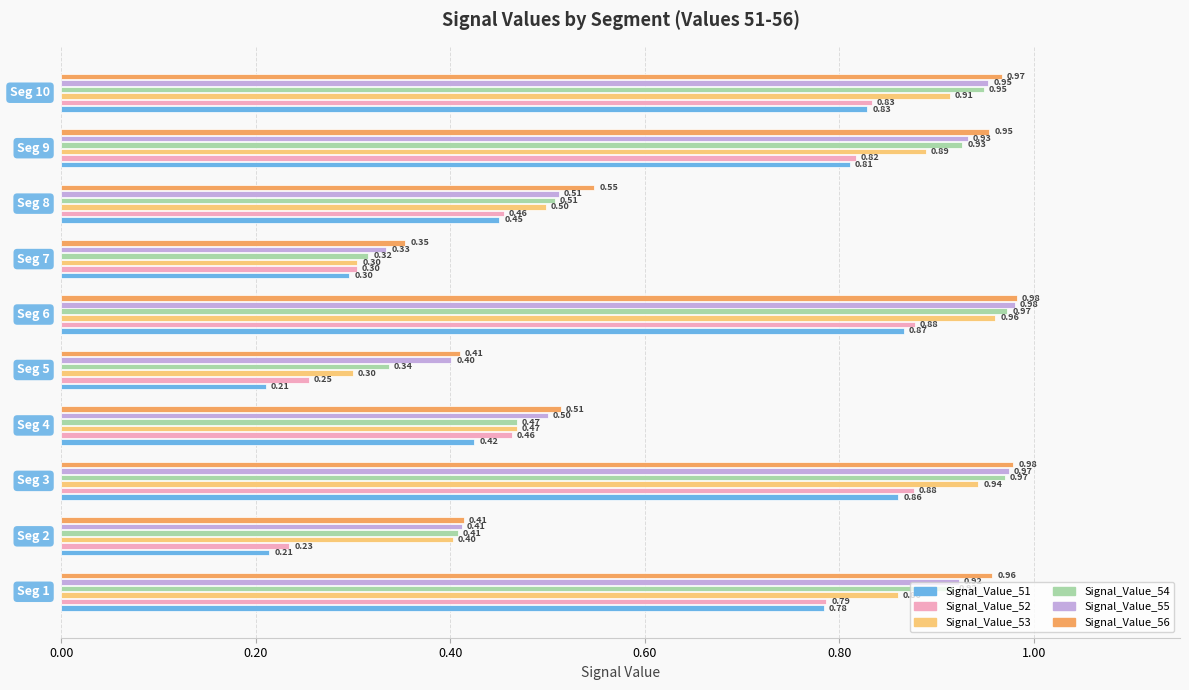

What is the sum of all Signal_Value_51 values?

5.7